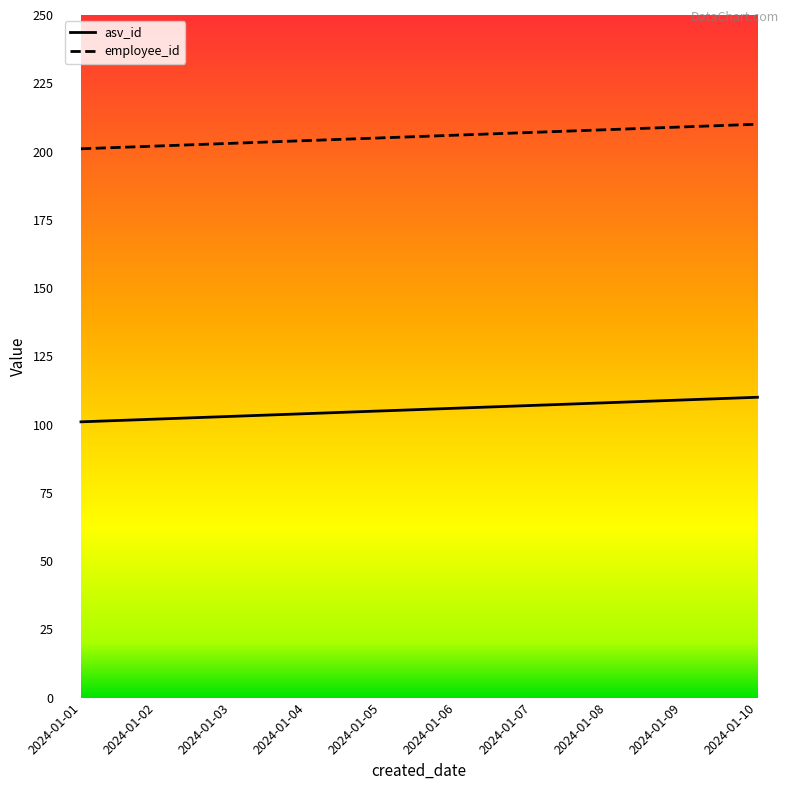

Reading right to left, list all the values displayed in this chart.

asv_id: 110	109	108	107	106	105	104	103	102	101
employee_id: 210	209	208	207	206	205	204	203	202	201